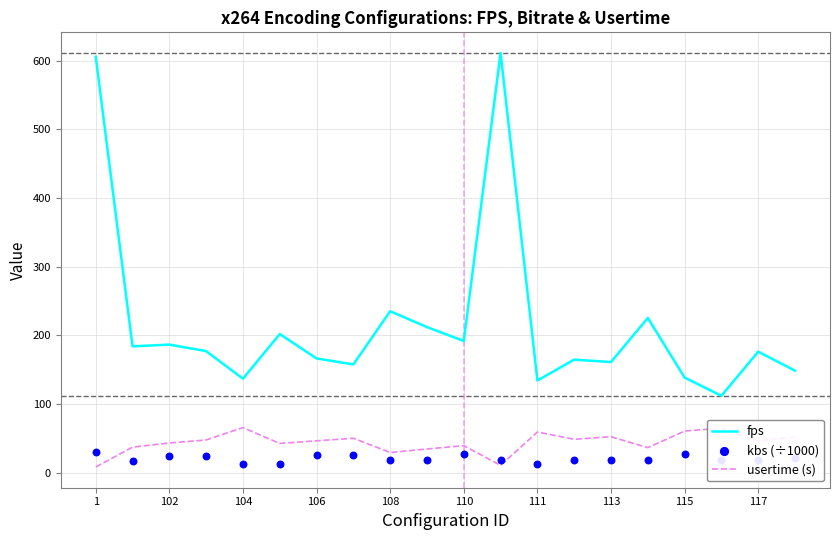

At how many categories does at least one series exceed 361?

2